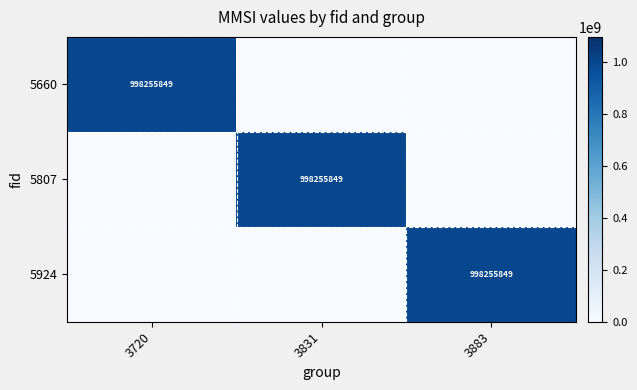

What is the average value of the 5660 series?

332751950